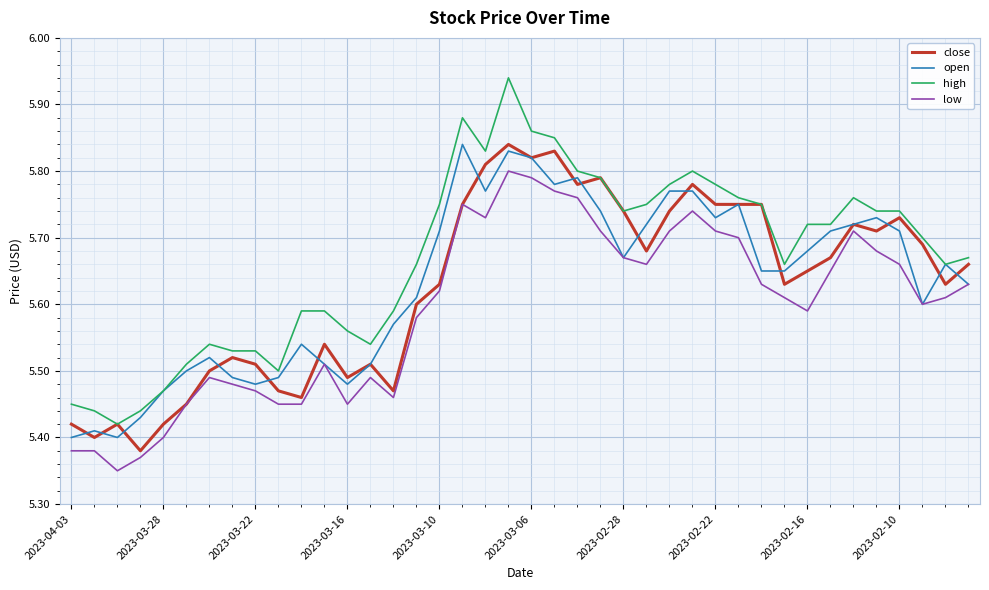

Which series has the widest spread of values?

high